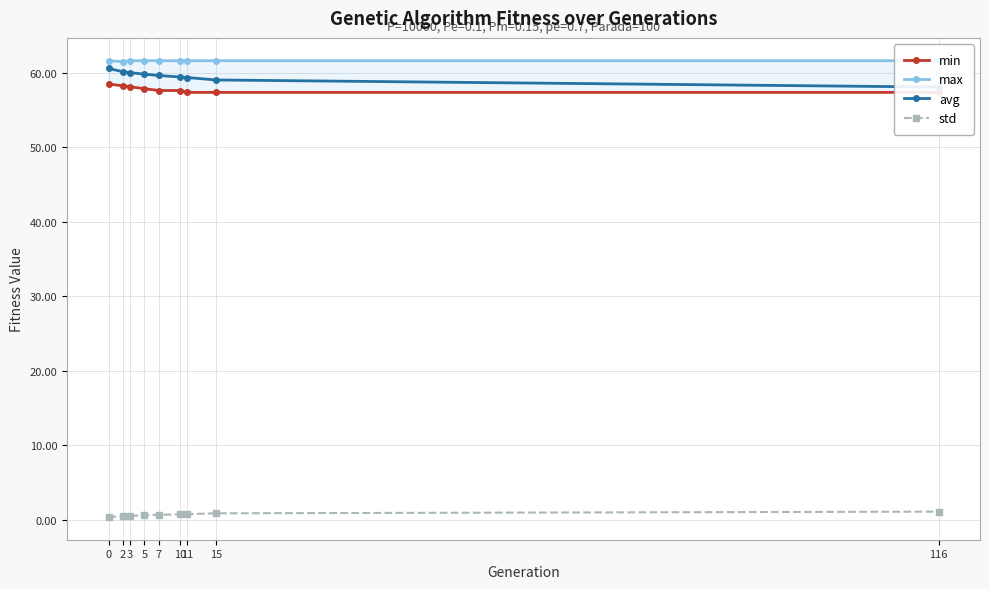

Which series has the widest spread of values?

avg